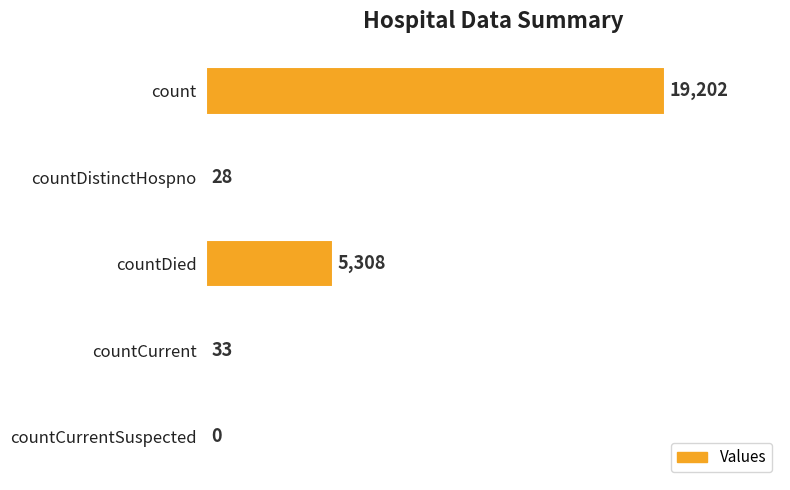

What is the sum of the values at countCurrent and countCurrentSuspected?

33